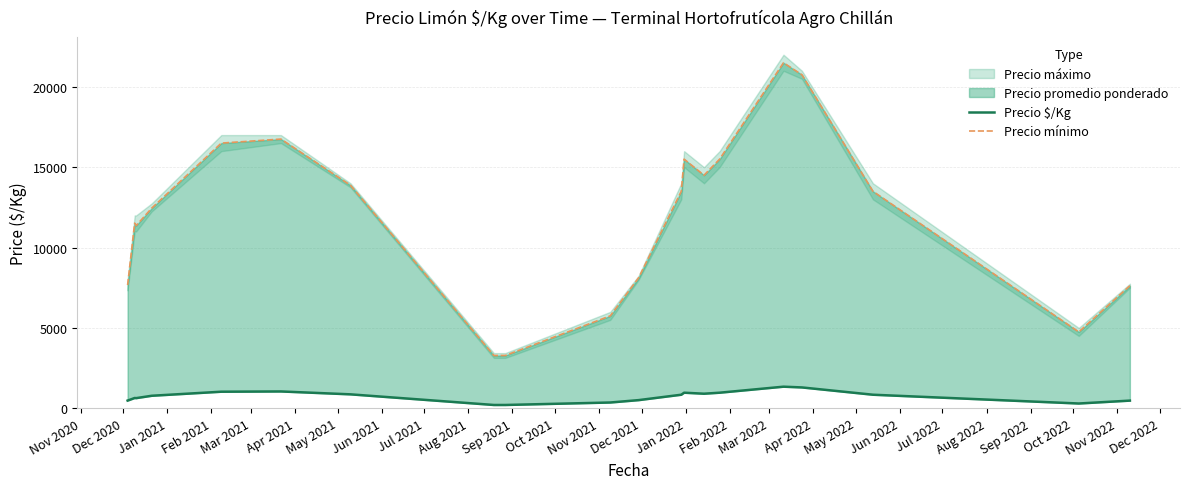

Read the Precio $/Kg value at Apr 2021.

1047.0